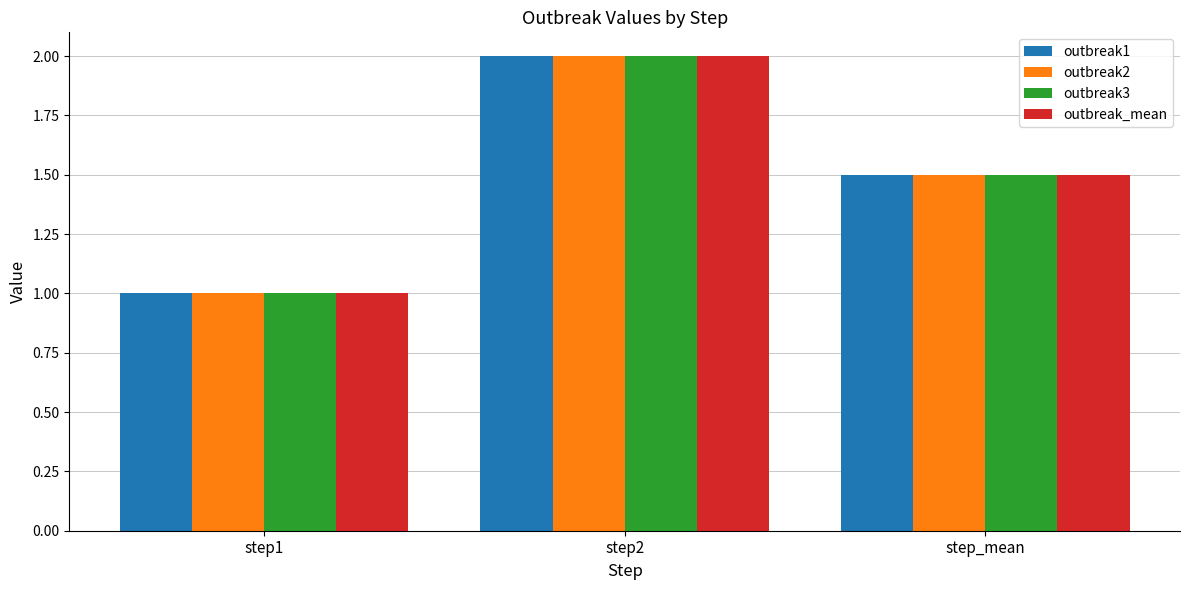

Which category has the highest value in the outbreak3 series?

step2